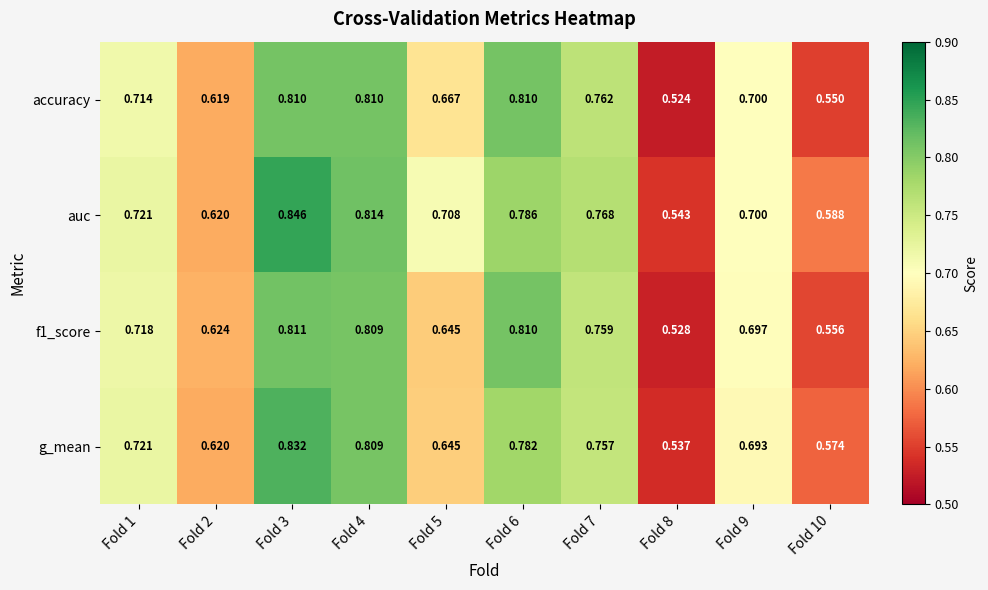

Which series has the largest total across all categories?

auc